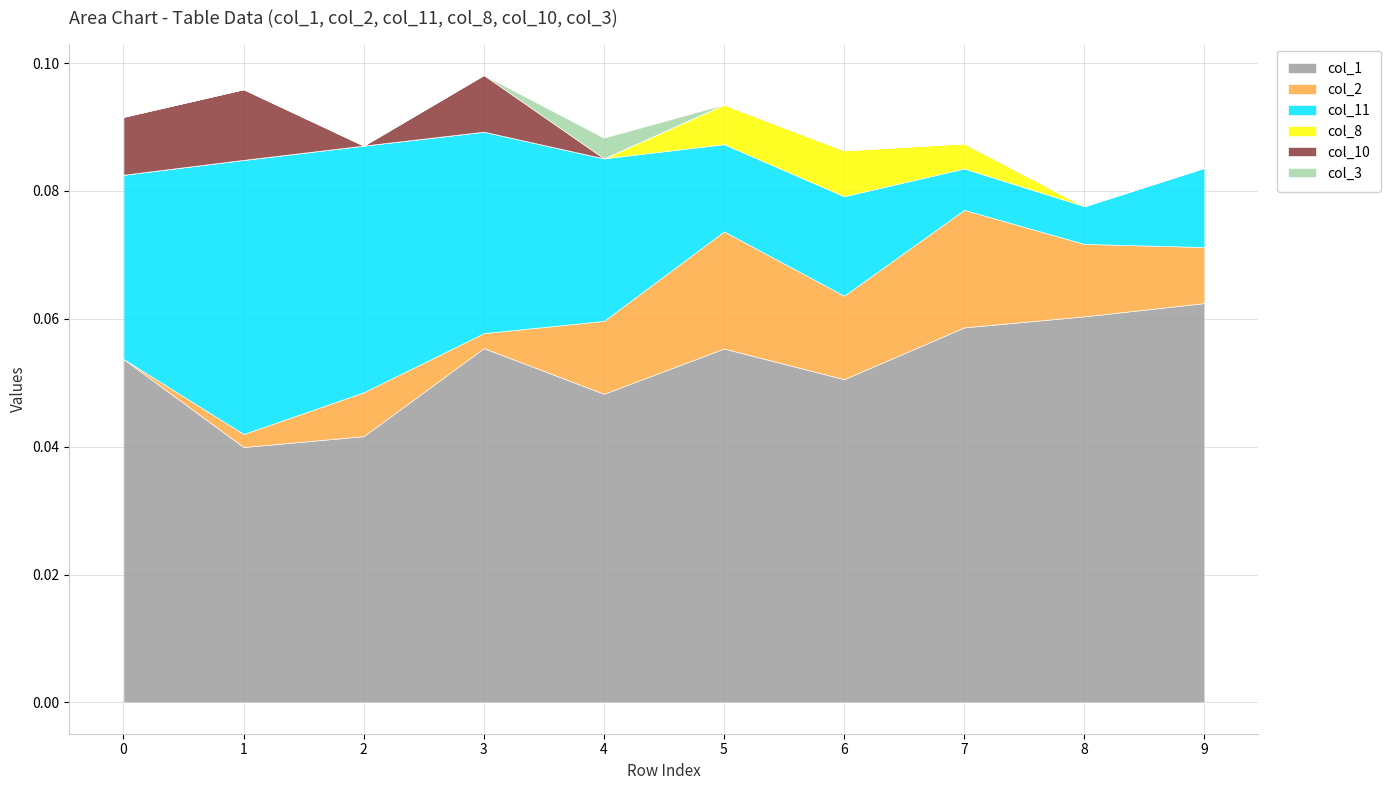

Is it true that col_10 equals 0.0 at 0?

False